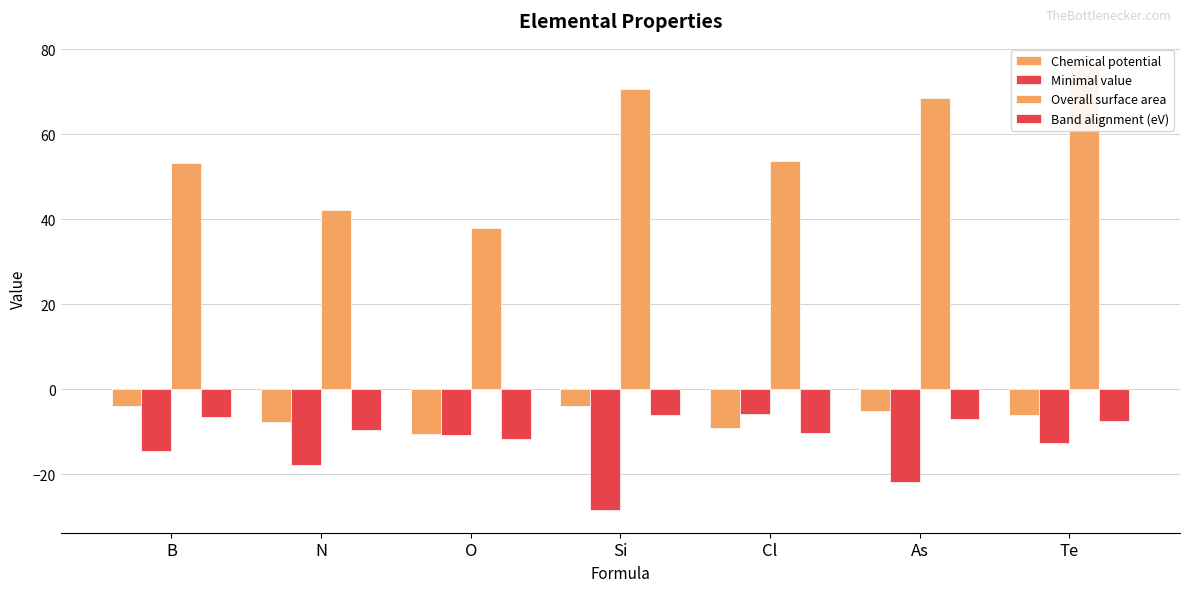

What is the value of the Minimal value bar at the 6th from the left?

-21.7